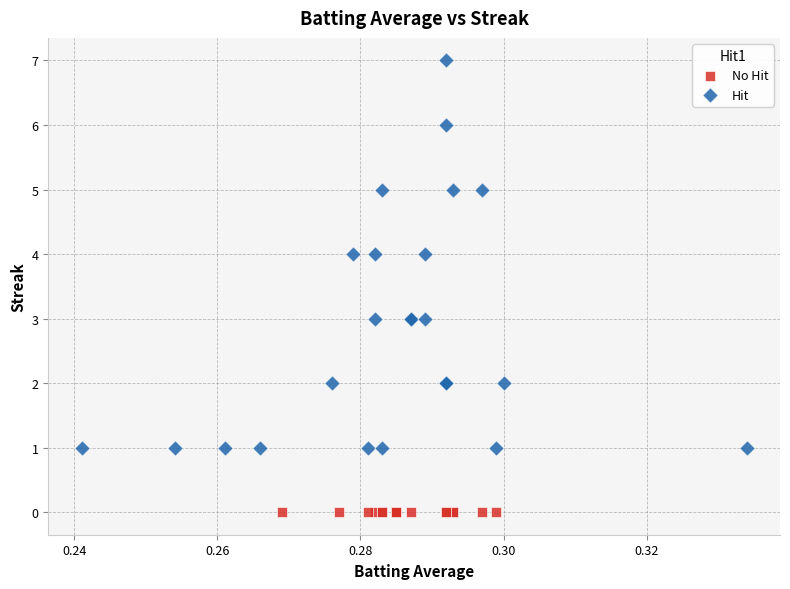

Which series contains the highest Y value?

Hit